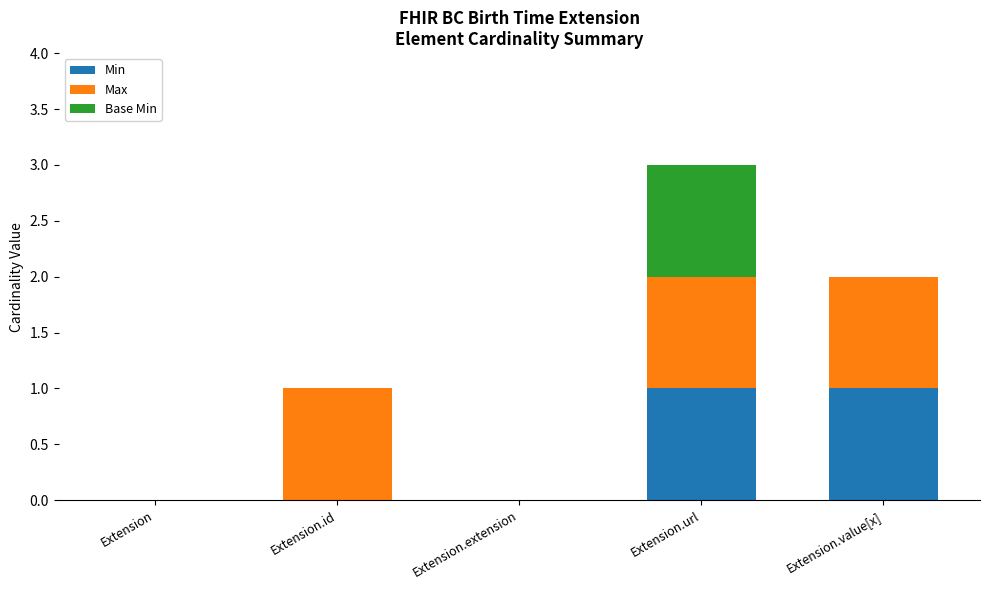

True or false: Min has a value of 0 at Extension.id.

True